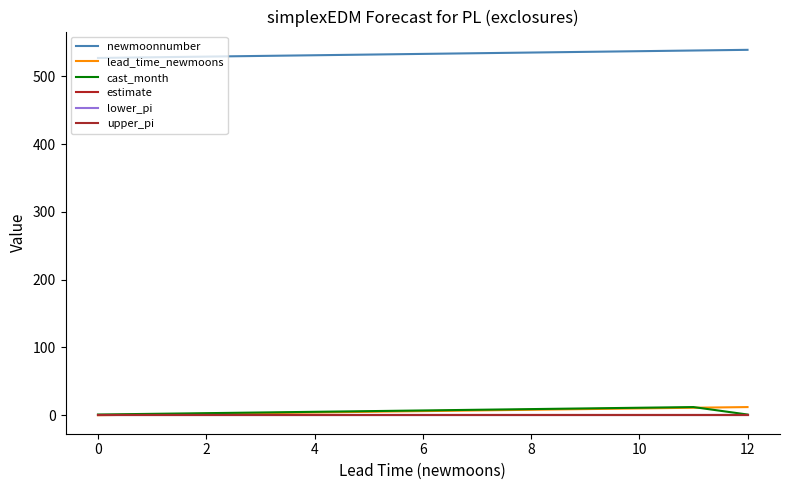

How many lines are shown in the chart?

6